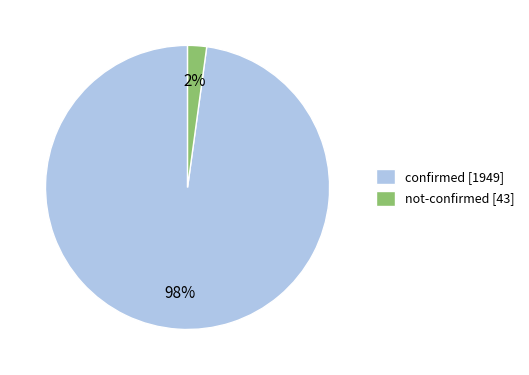

How many slices are in this pie chart?

2